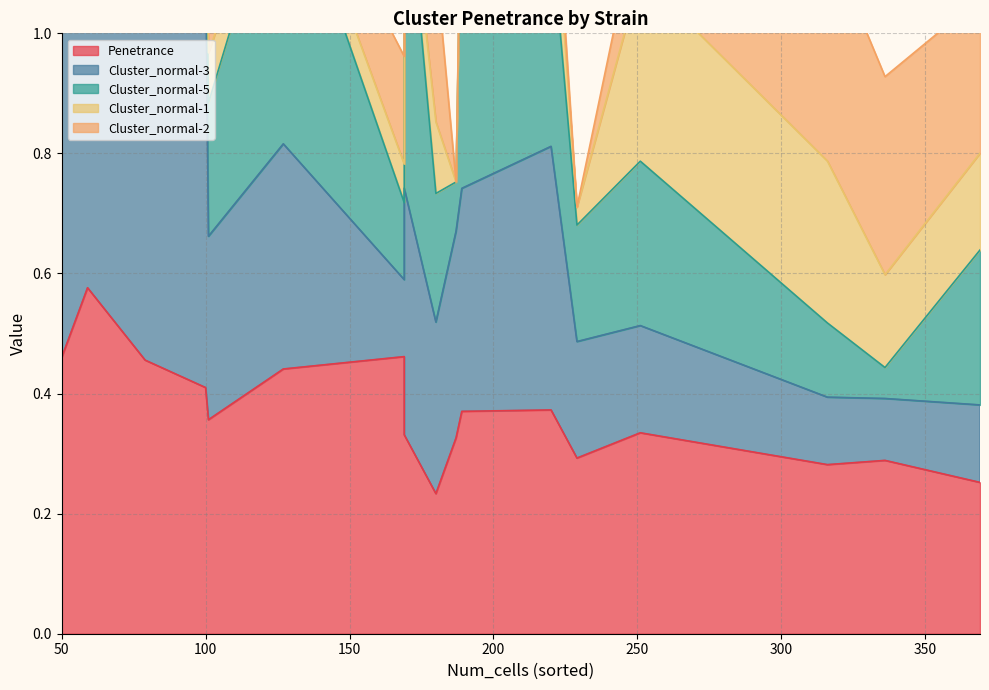

True or false: Cluster_normal-3 and Cluster_normal-1 intersect in this chart.

True